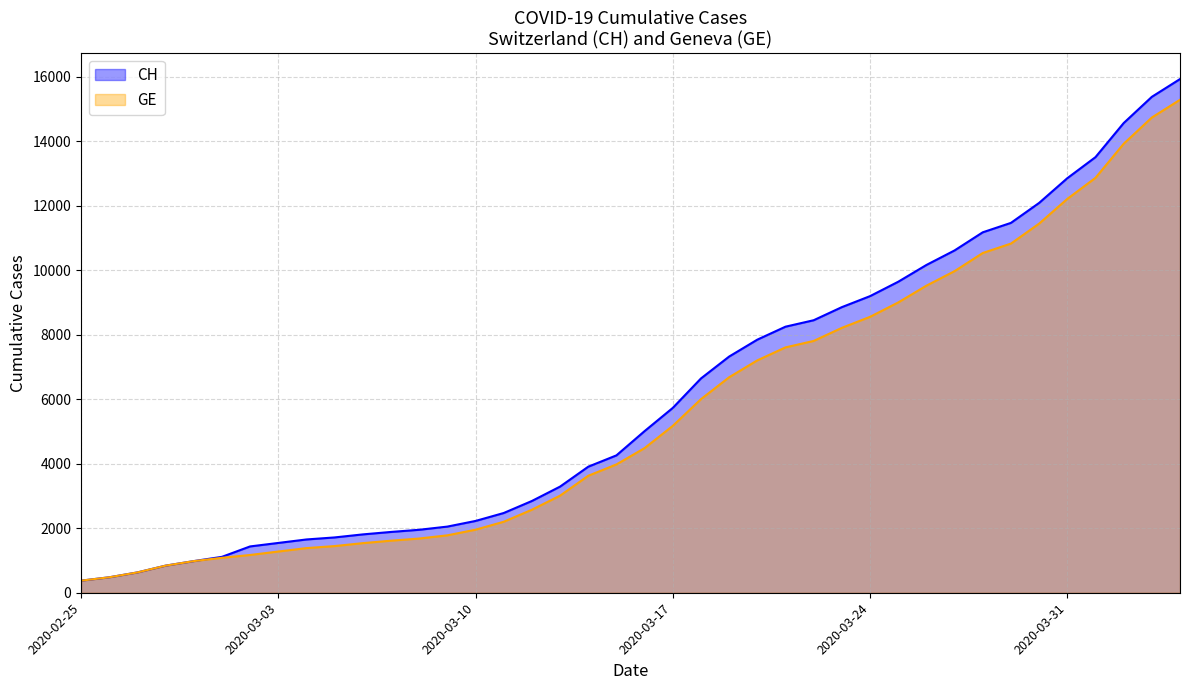

What is the spread (max minus min) of values at 2020-03-11?

271